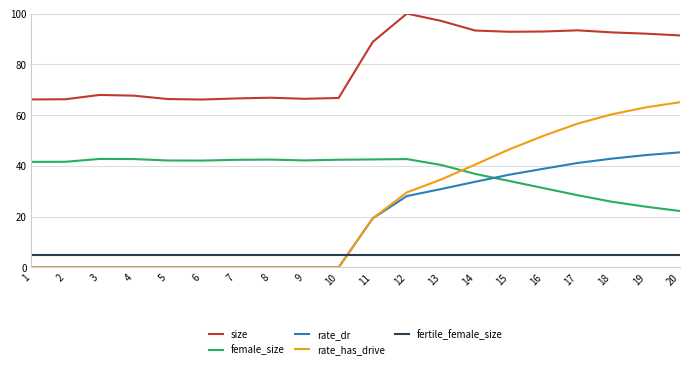

What is the sum of the female_size values at 11 and 19?

66.5